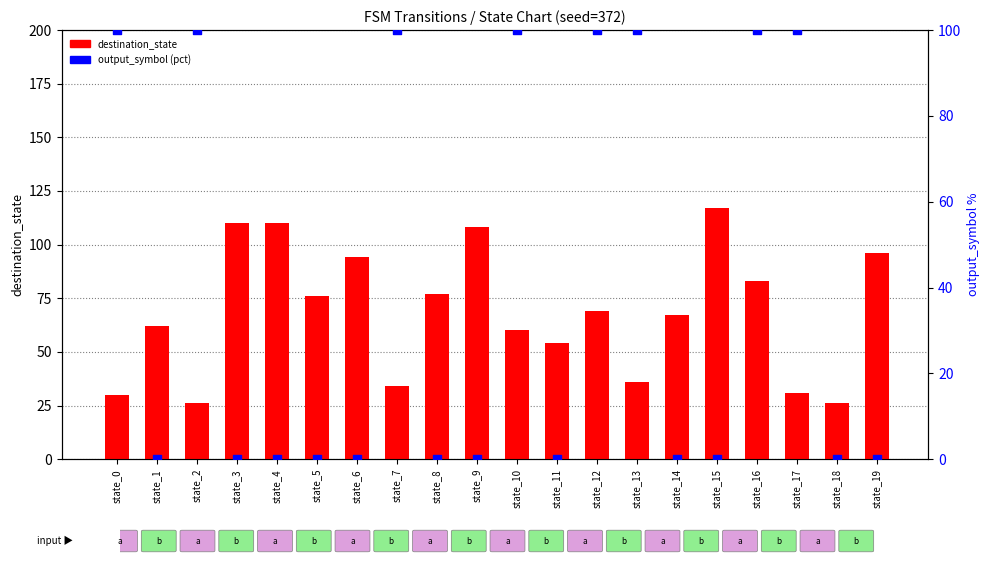

At how many categories does at least one series exceed 21?

20